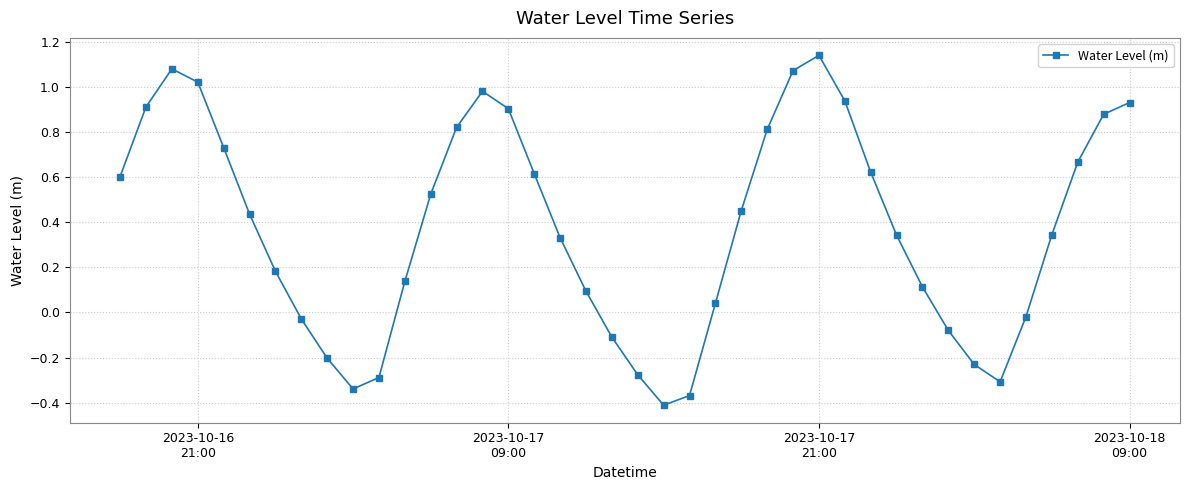

What is the difference between the maximum and minimum values?

1.6